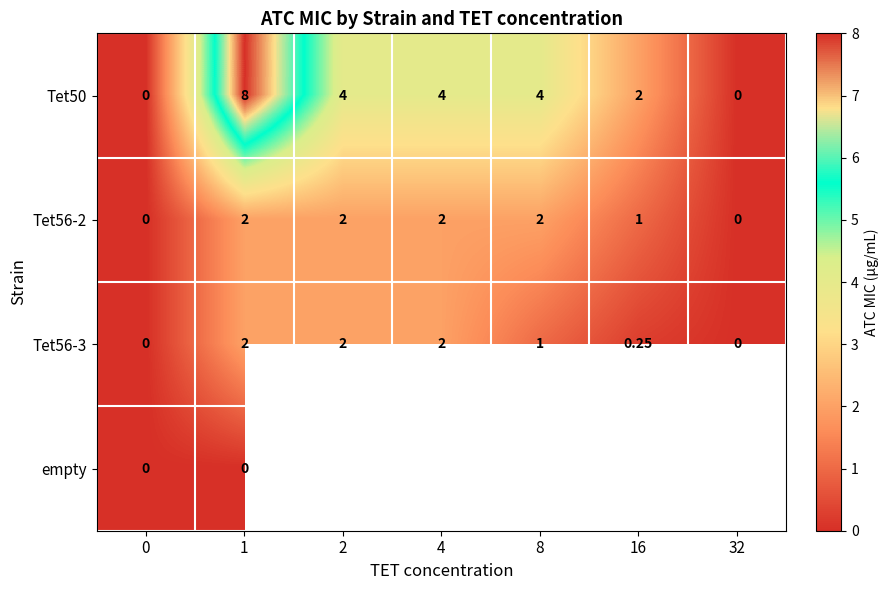

Is the value of empty at 0 greater than the value of Tet56-3 at 2?

No